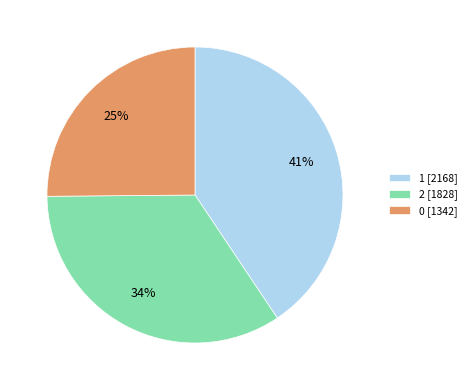

Is 1 the majority of the pie?

No